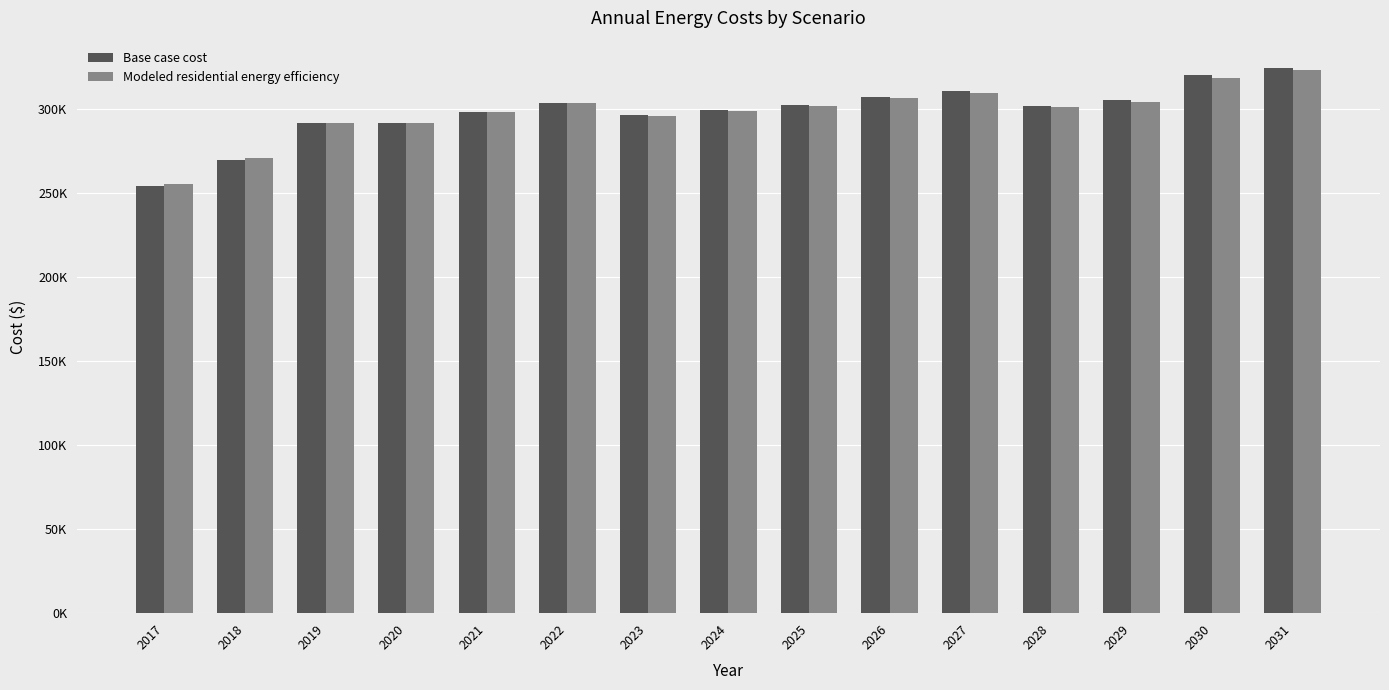

Is the value of Modeled residential energy efficiency at 2031 greater than the value of Base case cost at 2019?

Yes